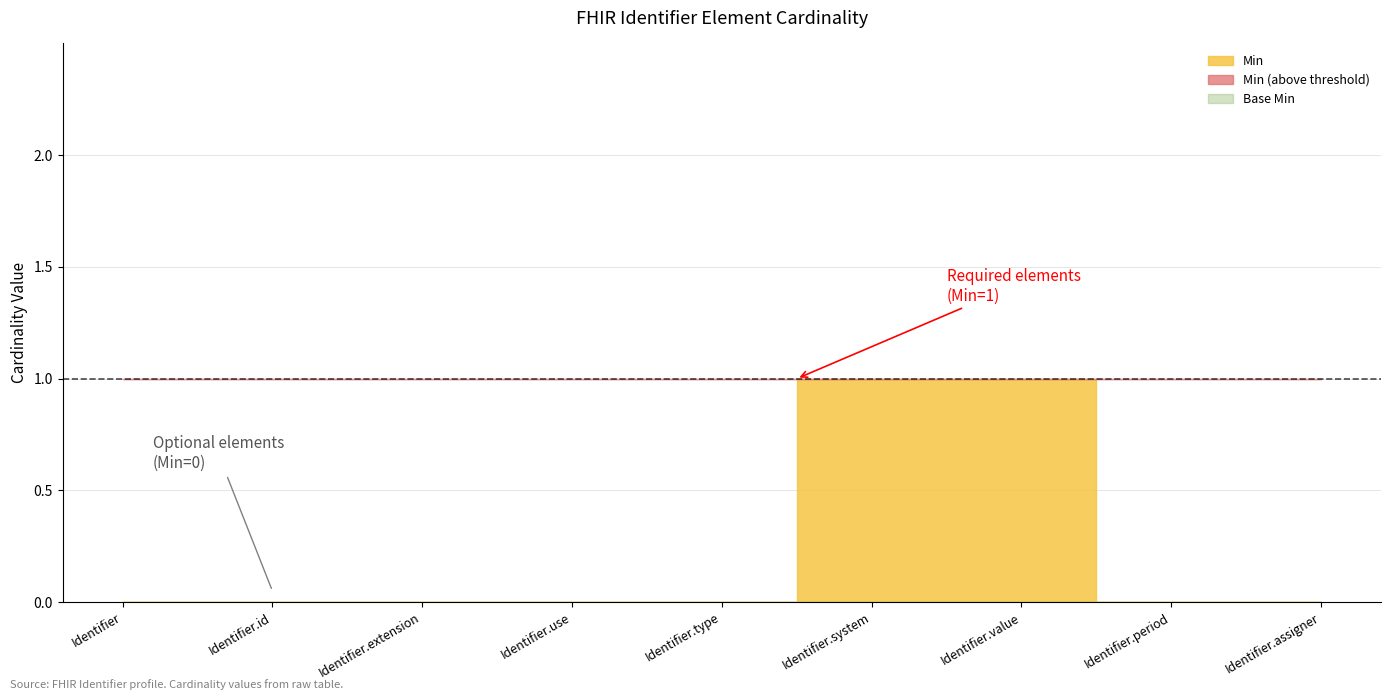

List the labels in order of Base Min value, smallest first.

Identifier, Identifier.id, Identifier.extension, Identifier.use, Identifier.type, Identifier.system, Identifier.value, Identifier.period, Identifier.assigner